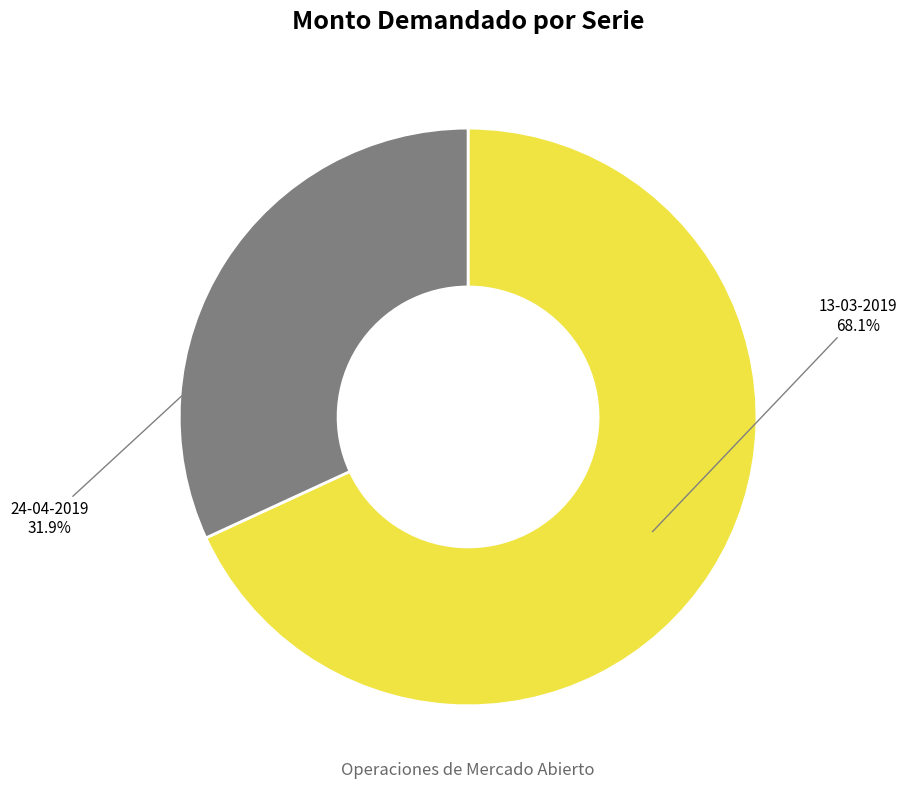

To the nearest percent, what percentage of the pie is 13-03-2019?

68%